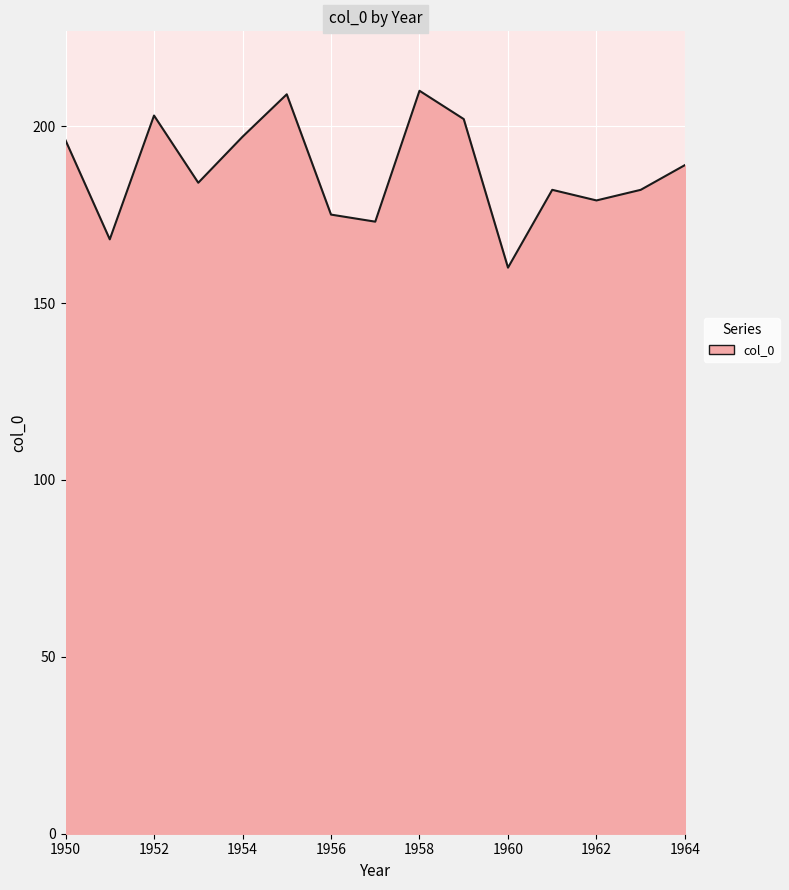

What is the minimum value shown in the chart?

160